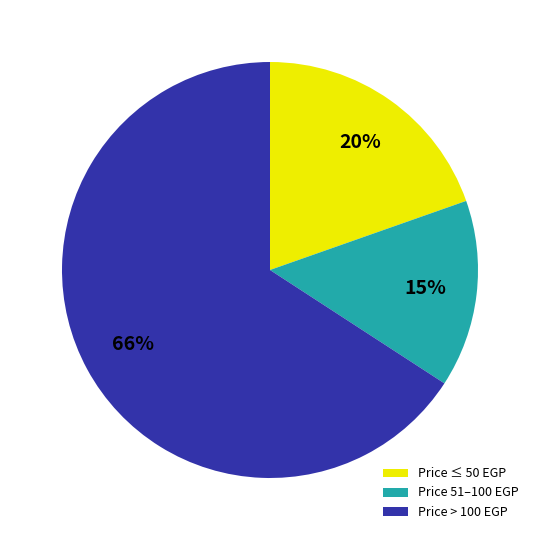

Rank the categories by value from lowest to highest.

Price 51–100 EGP, Price ≤ 50 EGP, Price > 100 EGP